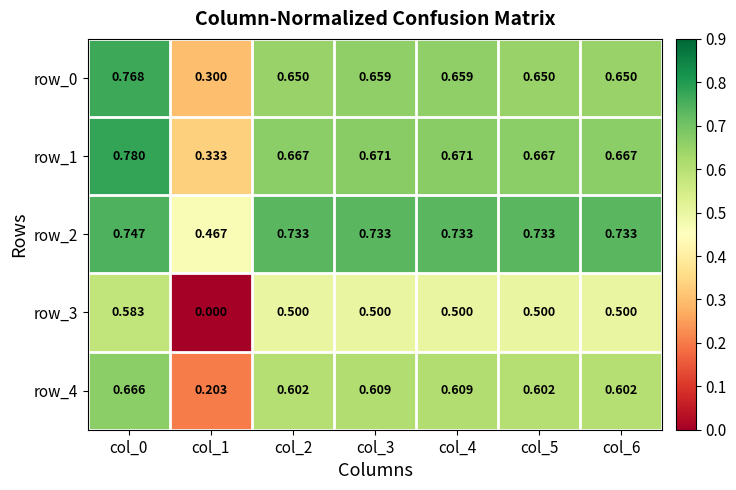

Is the value of row_2 at col_4 greater than the value of row_3 at col_2?

Yes